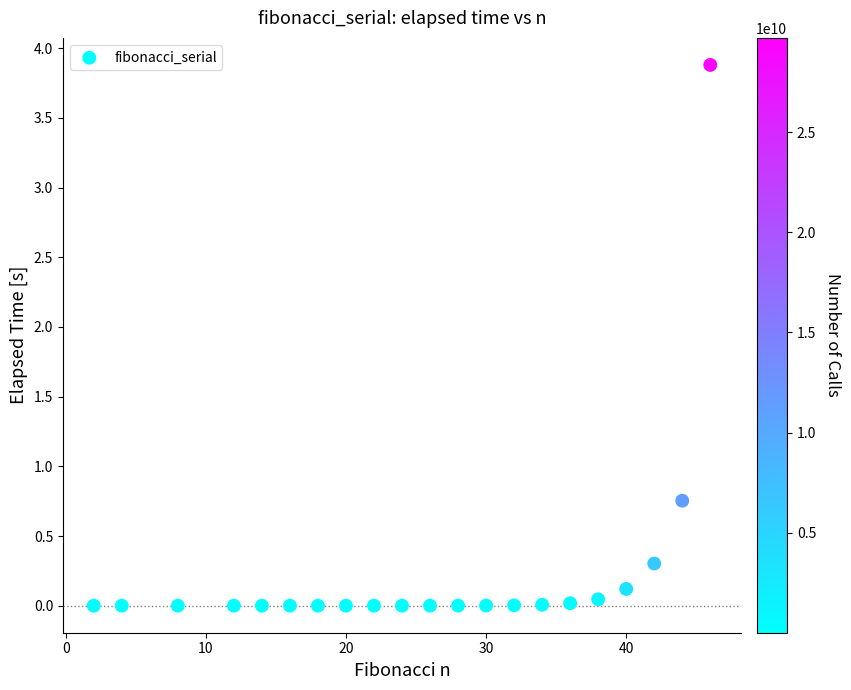

What is the range of Y values (max minus min)?

3.9